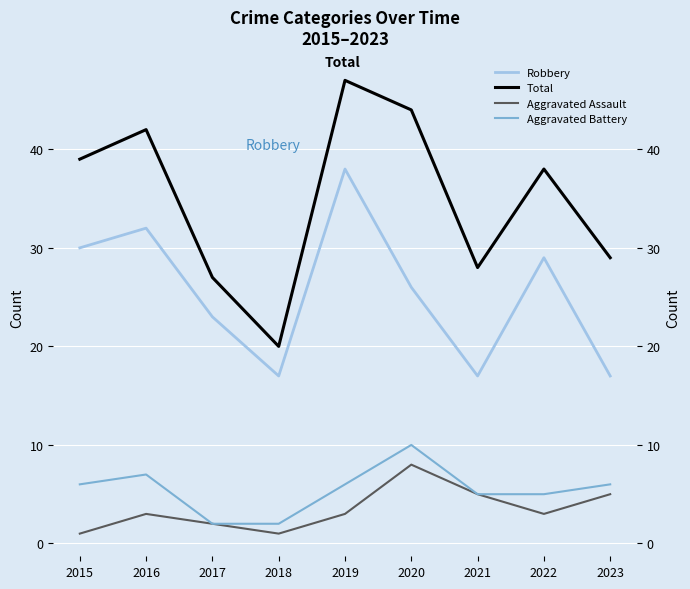

How many lines are shown in the chart?

4